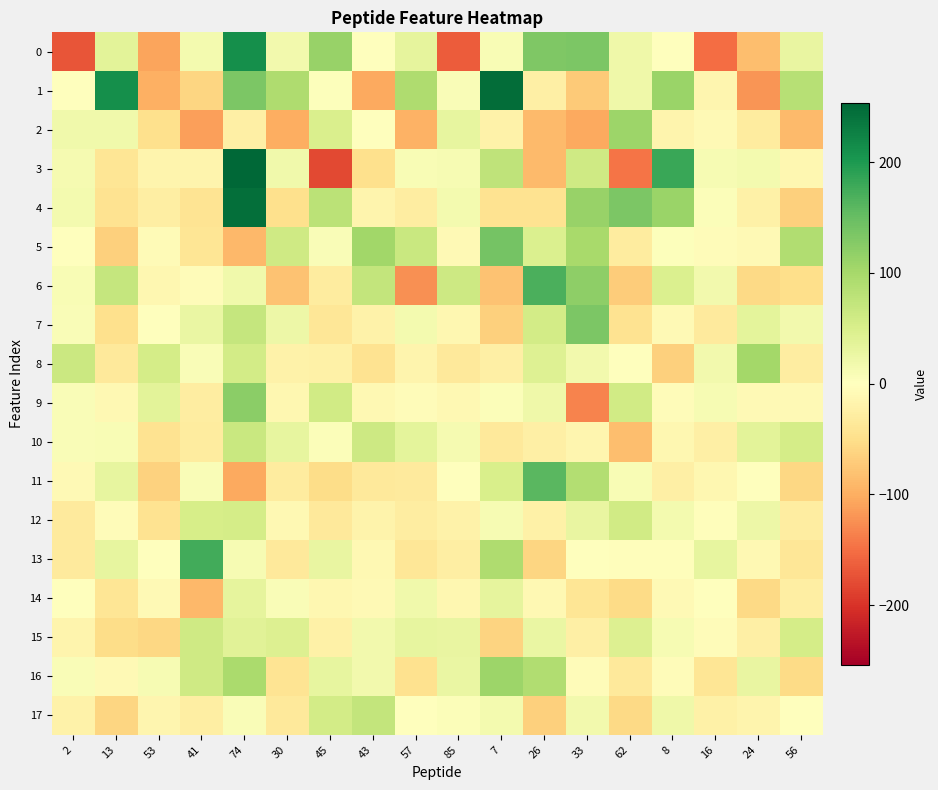

What is the average value of the 17 series?

-7.0